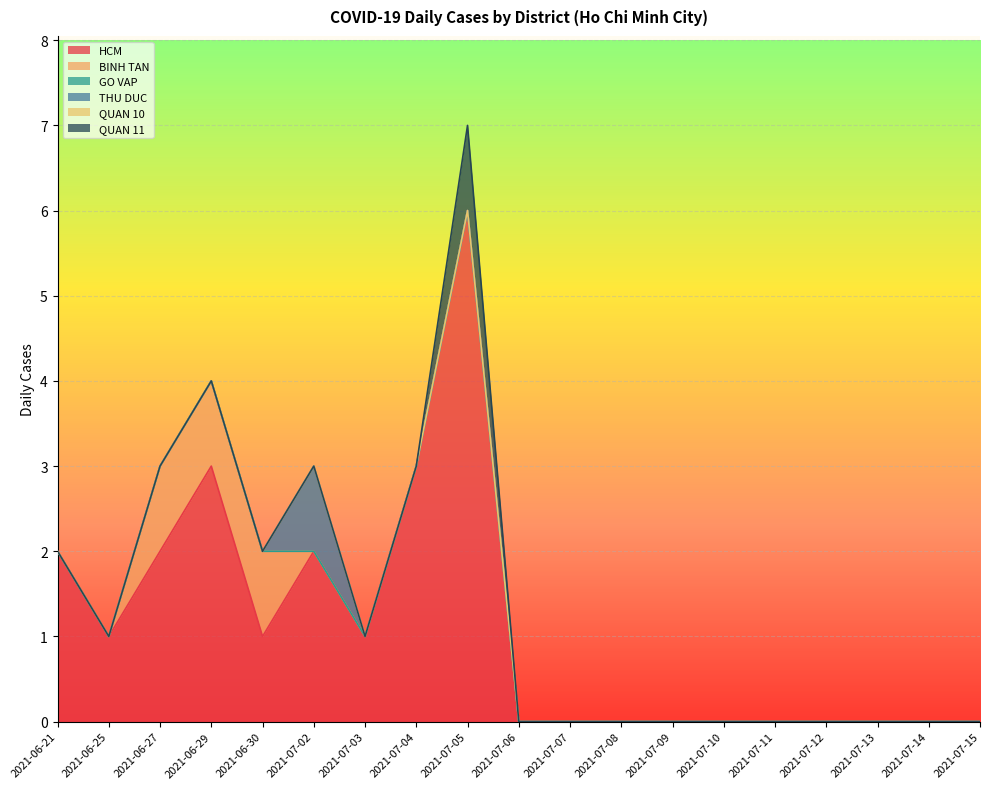

At which label does THU DUC reach its minimum?

2021-06-21